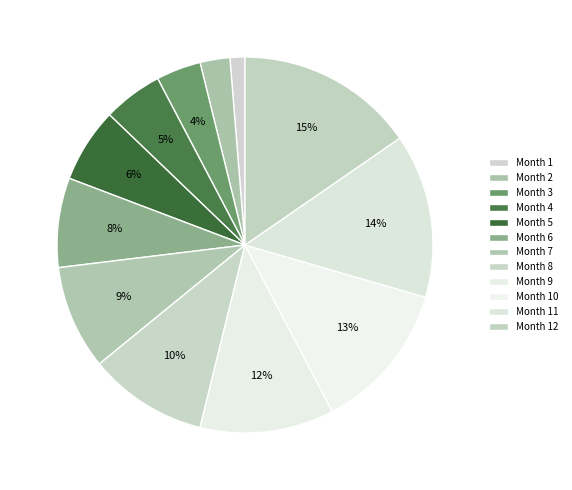

How many segments does this pie chart have?

12